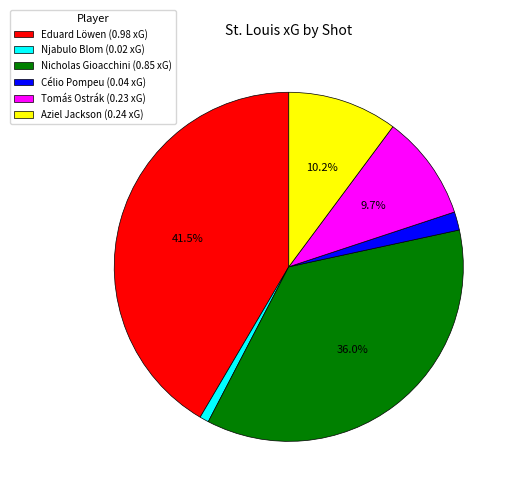

Is the sum of Njabulo Blom (0.02 xG) and Célio Pompeu (0.04 xG) greater than half?

No